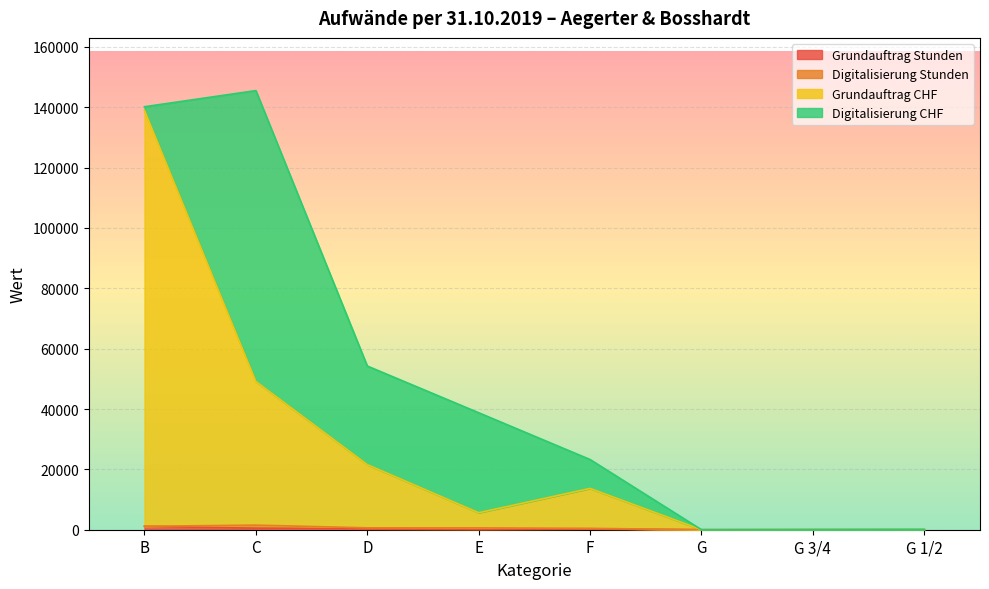

The Grundauftrag Stunden series shows 1129.5 at B. True or false?

True